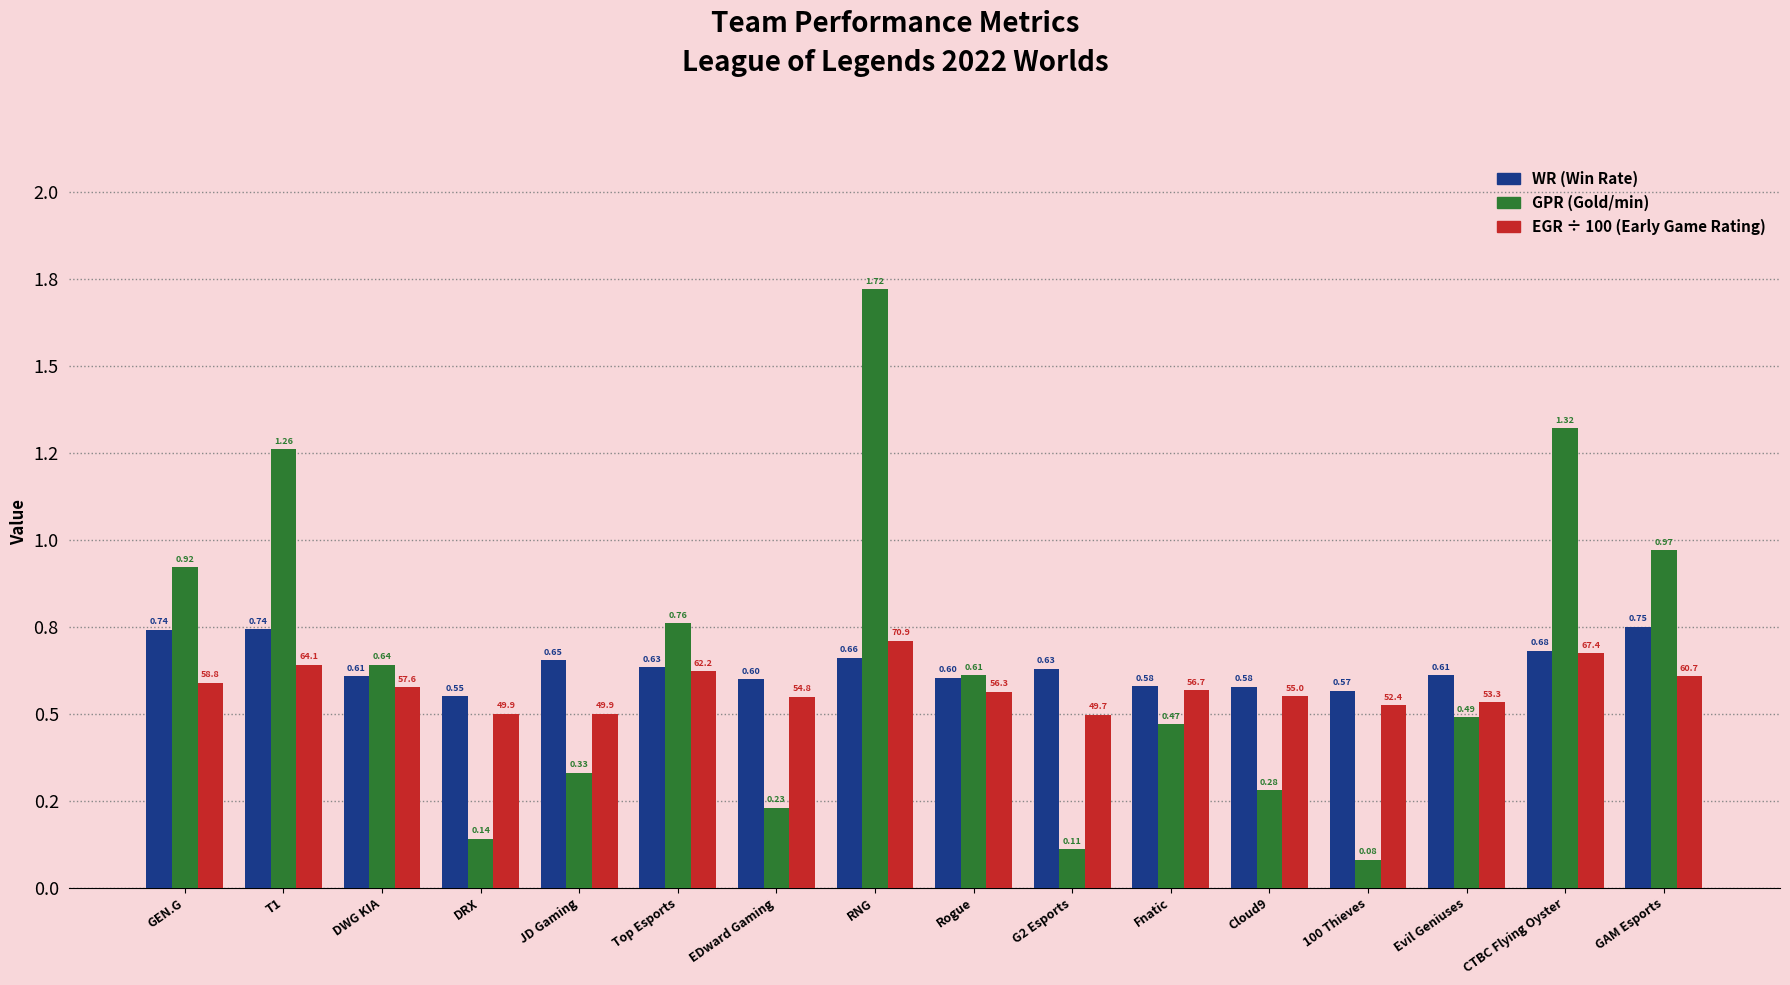

Reading left to right, extract all data points from this chart.

WR: GEN.G=0.7	T1=0.7	DWG KIA=0.6	DRX=0.6	JD Gaming=0.7	Top Esports=0.6	EDward Gaming=0.6	RNG=0.7	Rogue=0.6	G2 Esports=0.6	Fnatic=0.6	Cloud9=0.6	100 Thieves=0.6	Evil Geniuses=0.6	CTBC Flying Oyster=0.7	GAM Esports=0.8
GPR: GEN.G=0.9	T1=1.3	DWG KIA=0.6	DRX=0.1	JD Gaming=0.3	Top Esports=0.8	EDward Gaming=0.2	RNG=1.7	Rogue=0.6	G2 Esports=0.1	Fnatic=0.5	Cloud9=0.3	100 Thieves=0.1	Evil Geniuses=0.5	CTBC Flying Oyster=1.3	GAM Esports=1.0
EGR (÷100): GEN.G=0.6	T1=0.6	DWG KIA=0.6	DRX=0.5	JD Gaming=0.5	Top Esports=0.6	EDward Gaming=0.5	RNG=0.7	Rogue=0.6	G2 Esports=0.5	Fnatic=0.6	Cloud9=0.6	100 Thieves=0.5	Evil Geniuses=0.5	CTBC Flying Oyster=0.7	GAM Esports=0.6